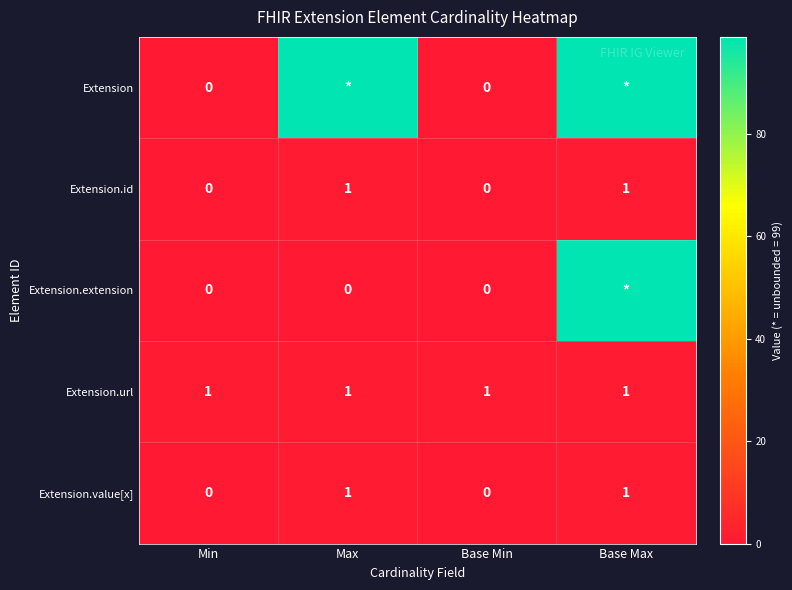

What is the average value of the Extension.url series?

1